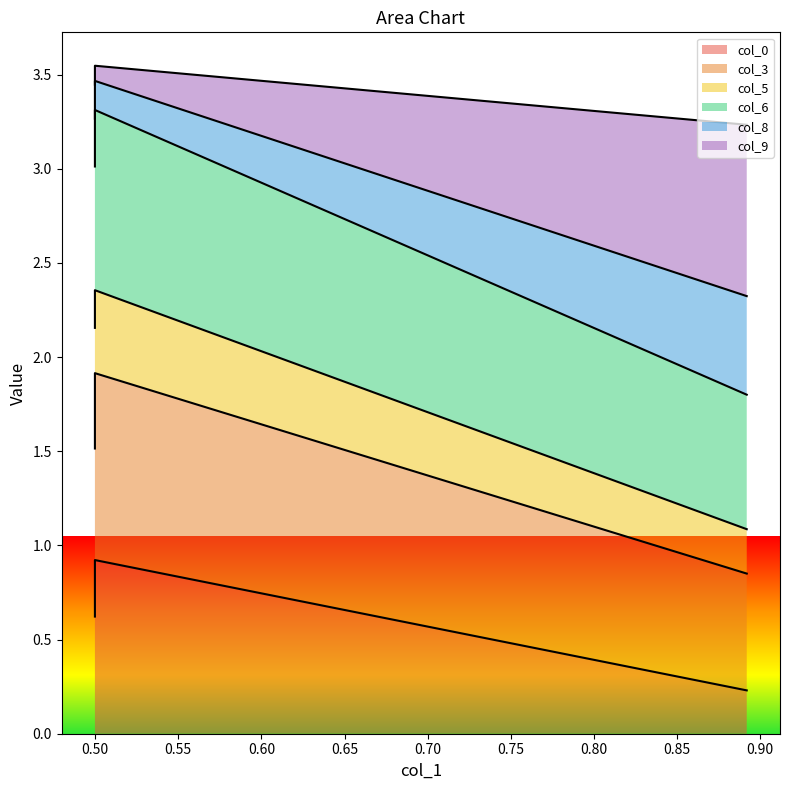

Does the chart have visible grid lines?

No